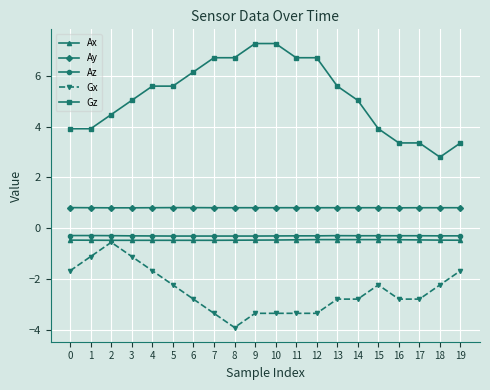

What is the spread (max minus min) of values at 6?

9.0